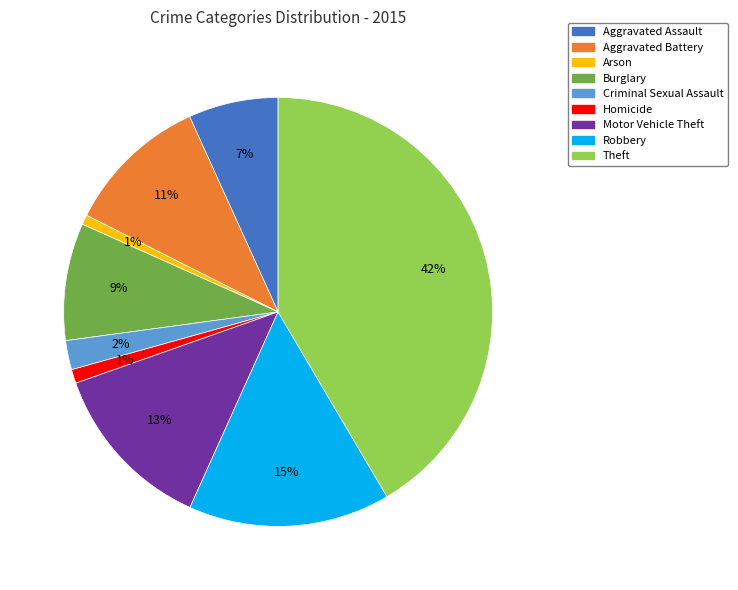

True or false: Aggravated Battery accounts for 3% of the total.

False